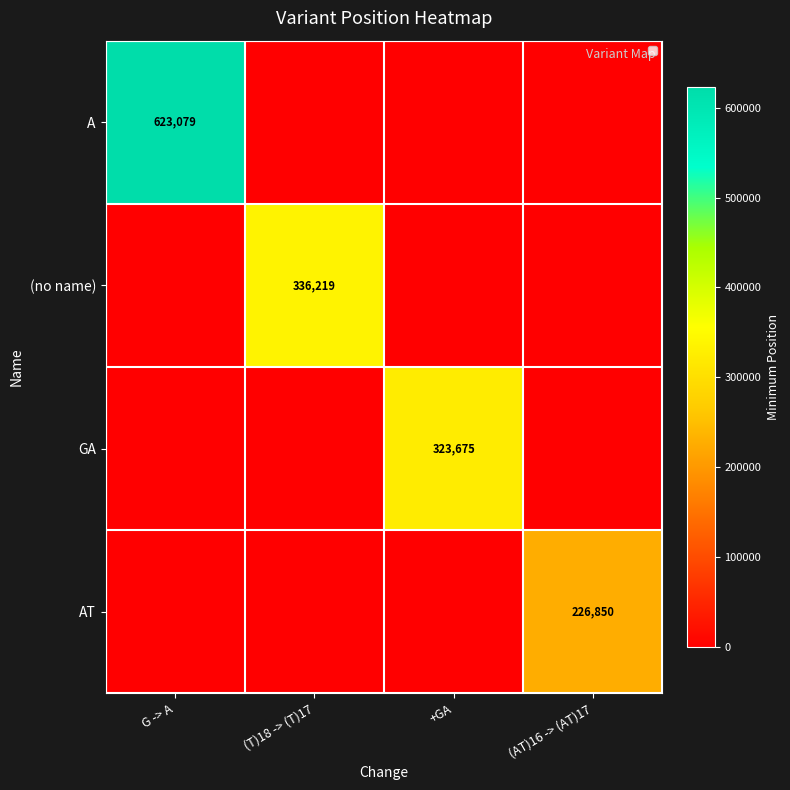

Which category has the lowest value across all series?

(T)18 -> (T)17